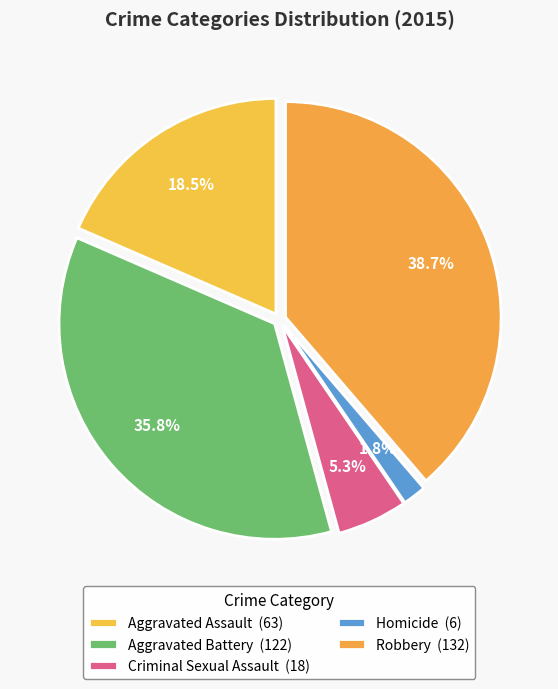

Count the number of slices in the pie.

5